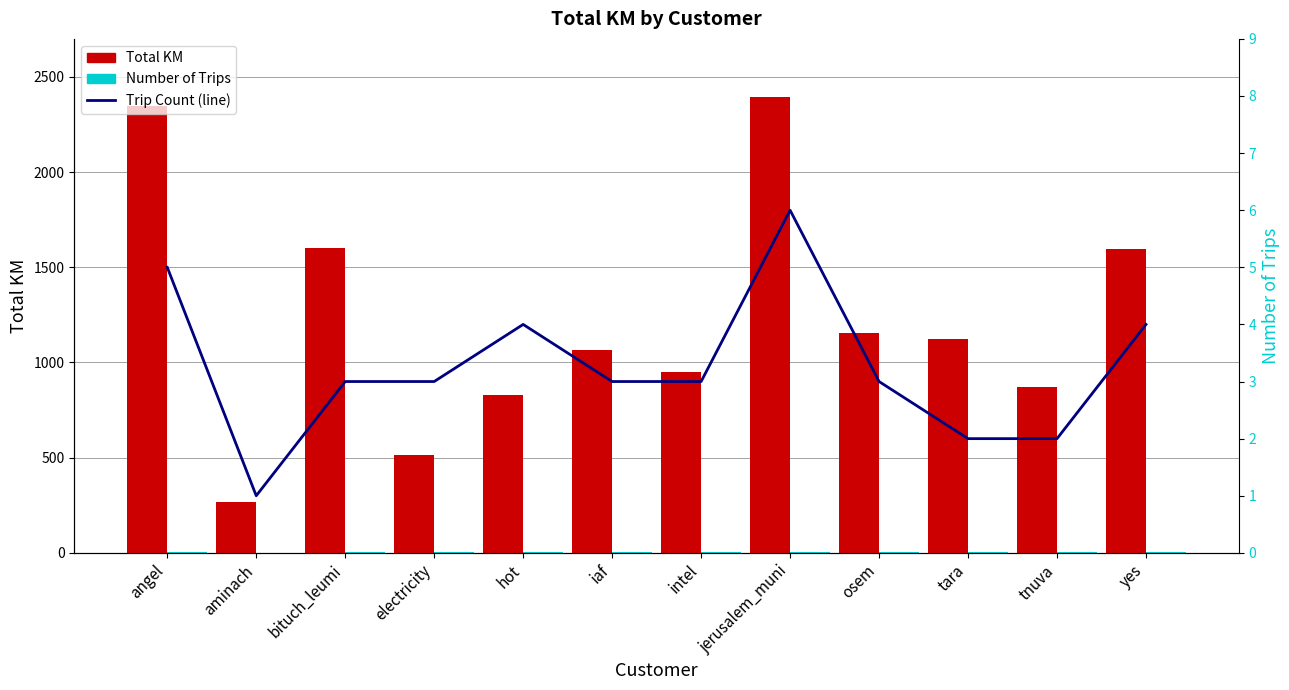

The value of Trip Count (line) at jerusalem_muni is 8.4. True or false?

False